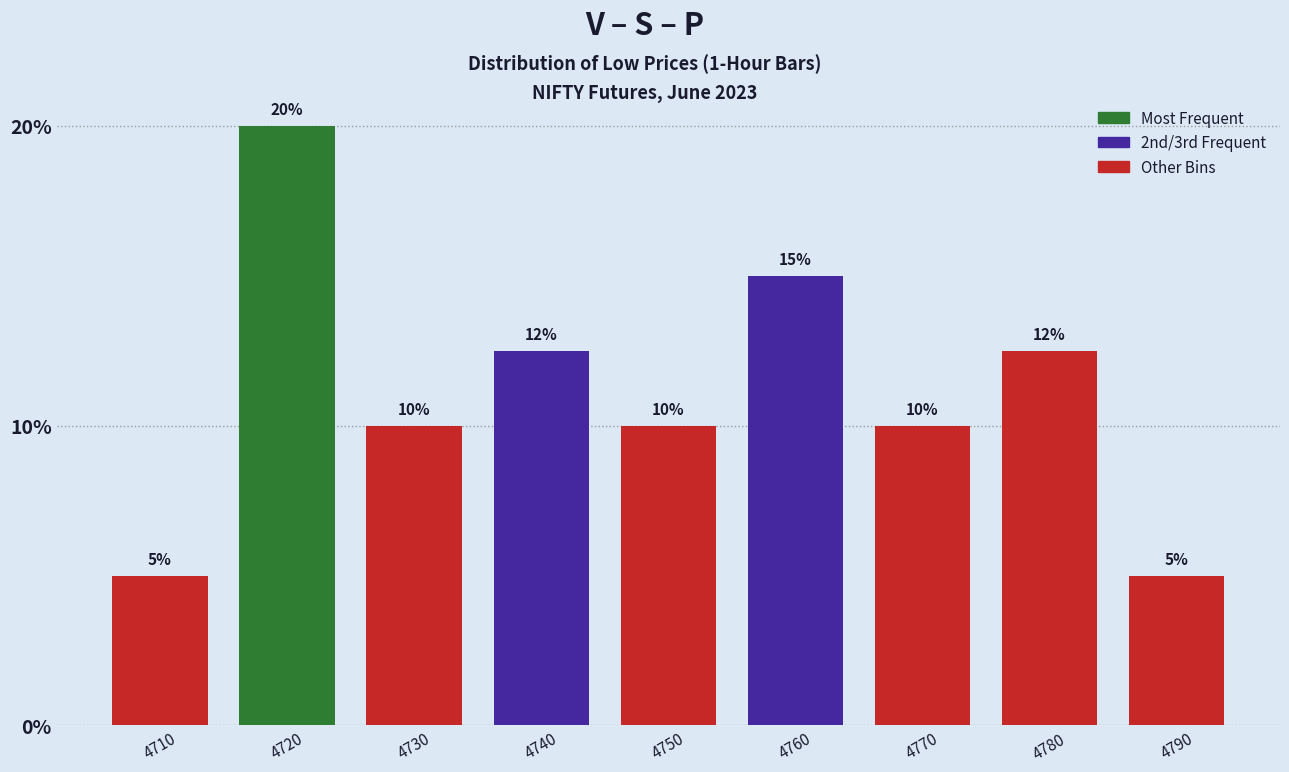

Where does the data first go above 10?

4720